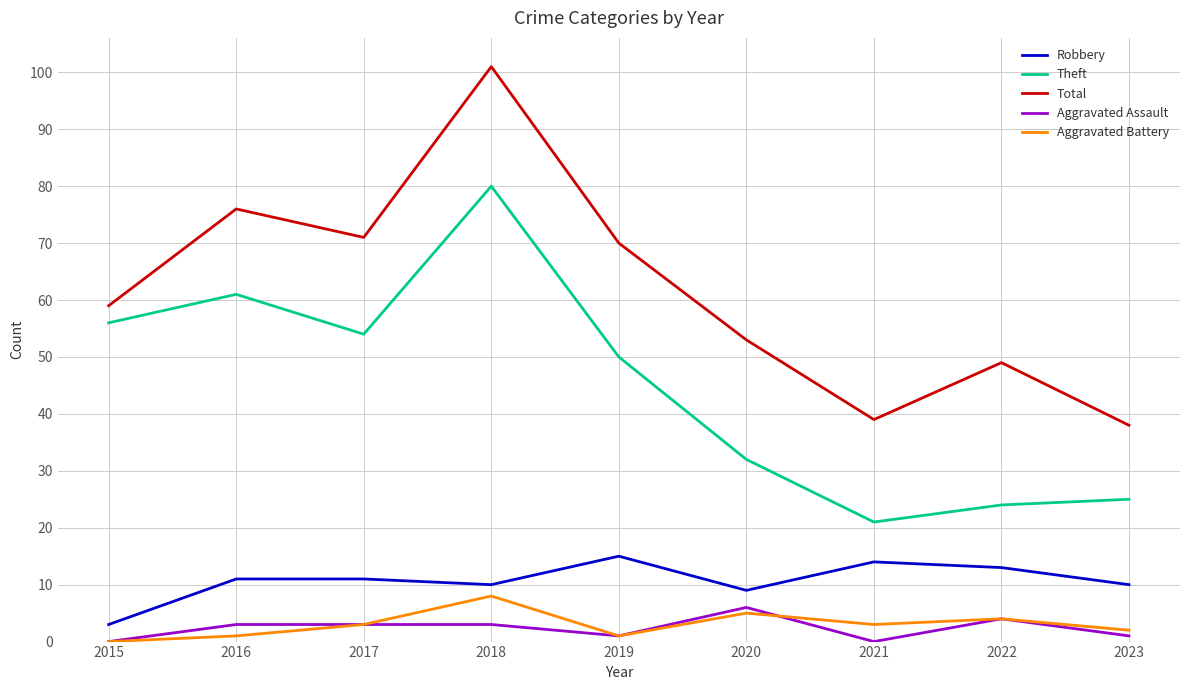

Reading right to left, list all the values displayed in this chart.

Robbery: 2023=10	2022=13	2021=14	2020=9	2019=15	2018=10	2017=11	2016=11	2015=3
Theft: 2023=25	2022=24	2021=21	2020=32	2019=50	2018=80	2017=54	2016=61	2015=56
Total: 2023=38	2022=49	2021=39	2020=53	2019=70	2018=101	2017=71	2016=76	2015=59
Aggravated Assault: 2023=1	2022=4	2021=0	2020=6	2019=1	2018=3	2017=3	2016=3	2015=0
Aggravated Battery: 2023=2	2022=4	2021=3	2020=5	2019=1	2018=8	2017=3	2016=1	2015=0